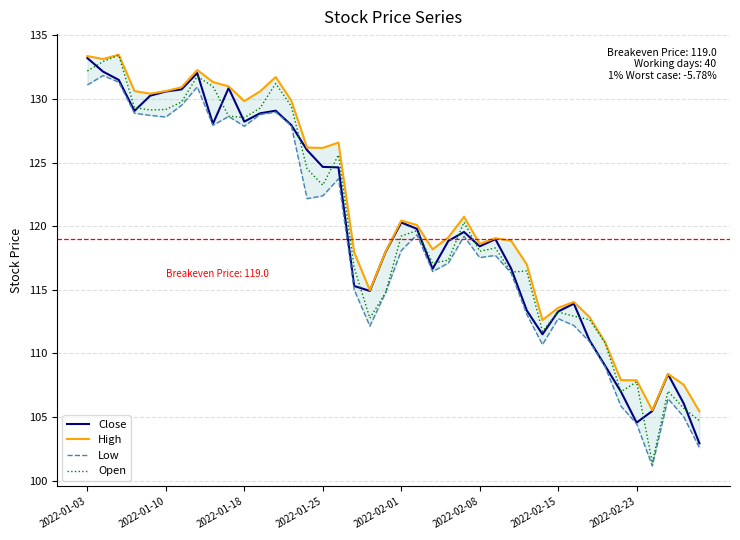

True or false: Close and Low intersect in this chart.

False